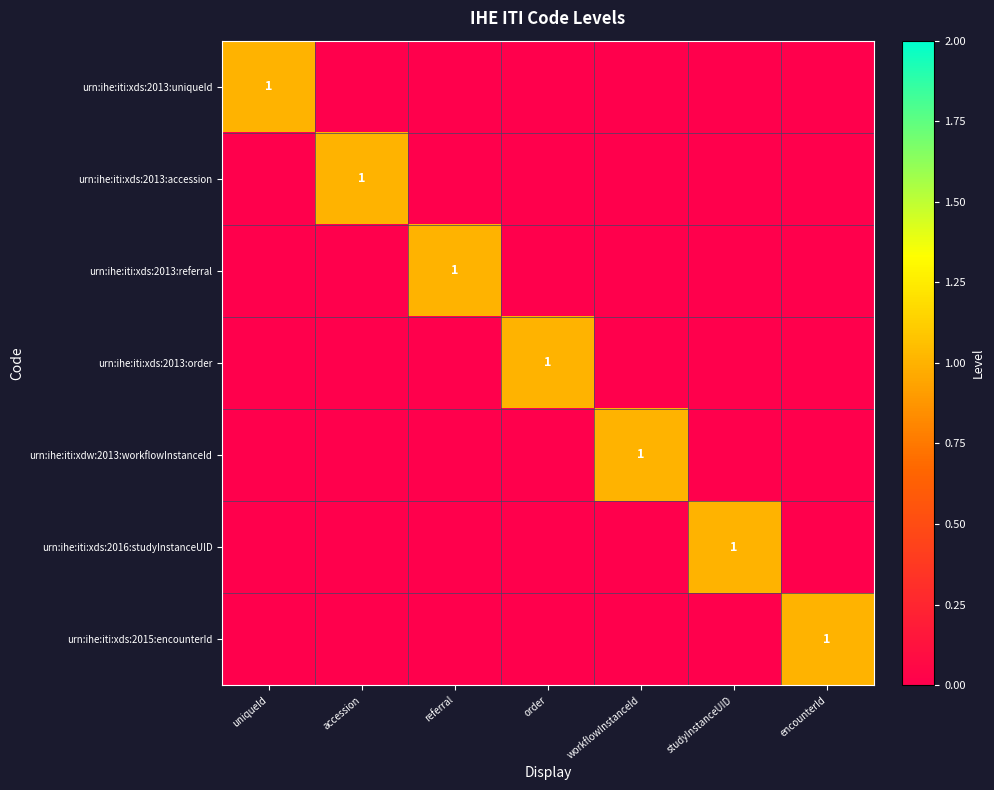

The value of urn:ihe:iti:xds:2013:order at order is 1. True or false?

True